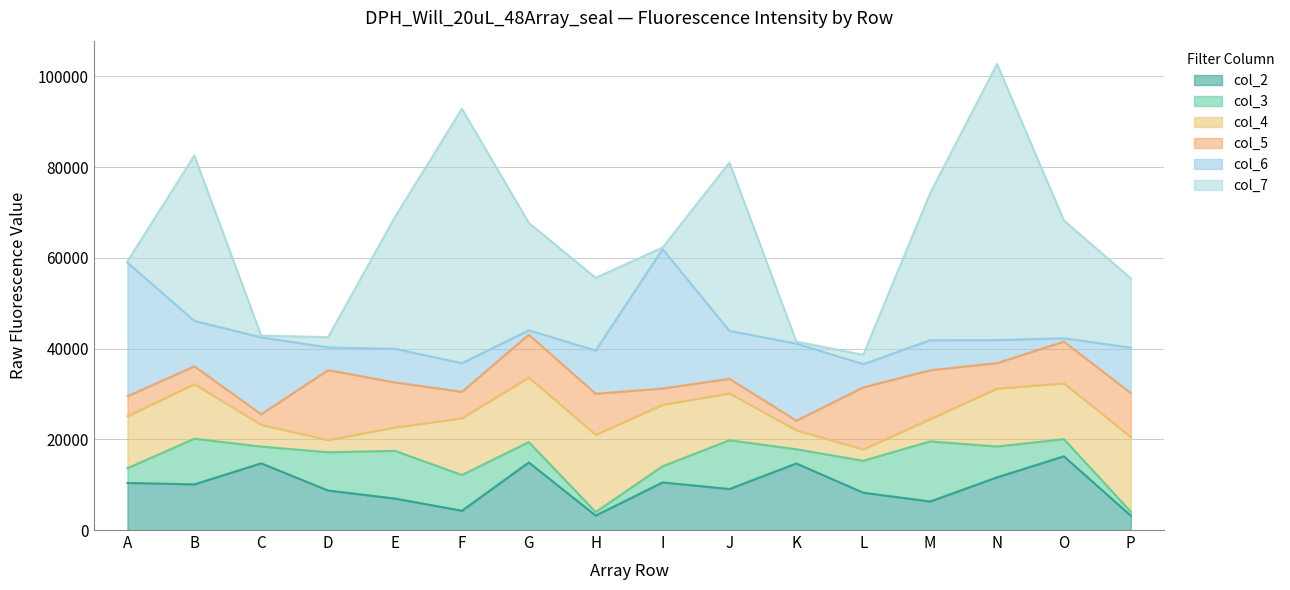

Which series changed the most between A and M?

col_7